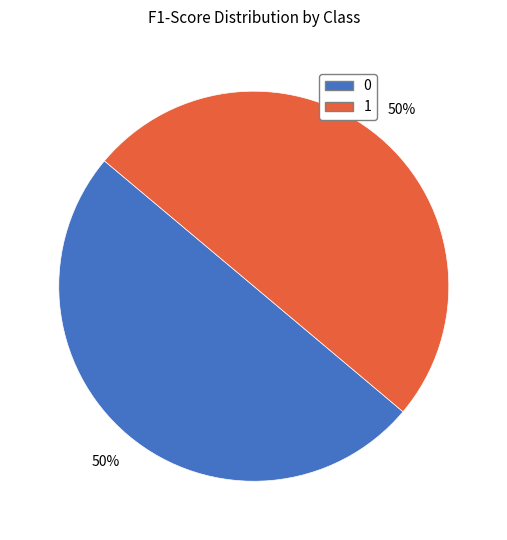

True or false: 0 accounts for 50% of the total.

True